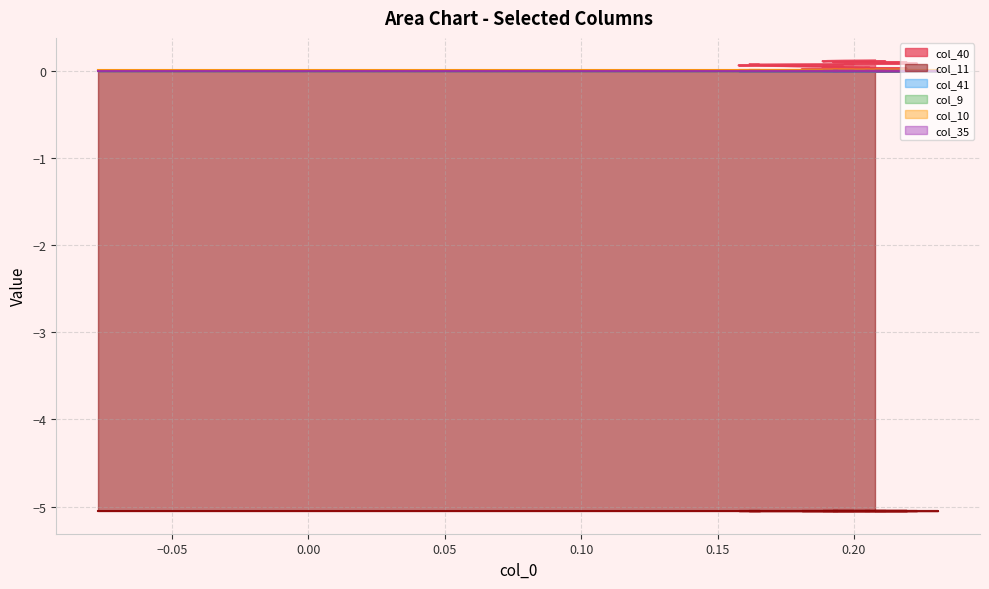

Which series changed the most between 25 and 33?

col_40